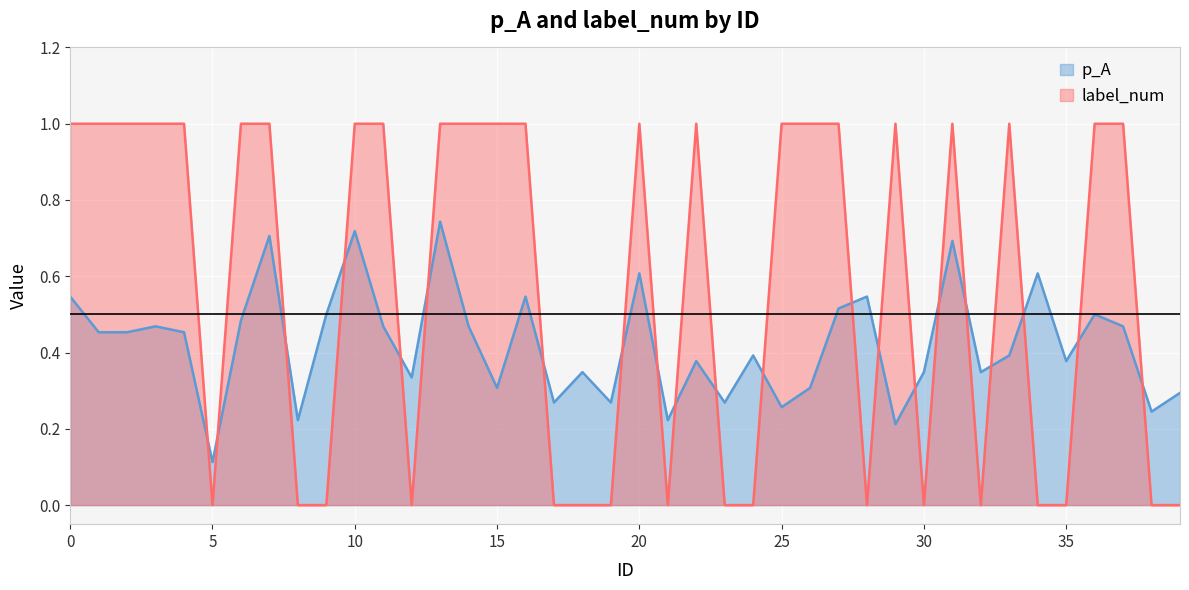

At which category does label_num reach its first local valley?

5